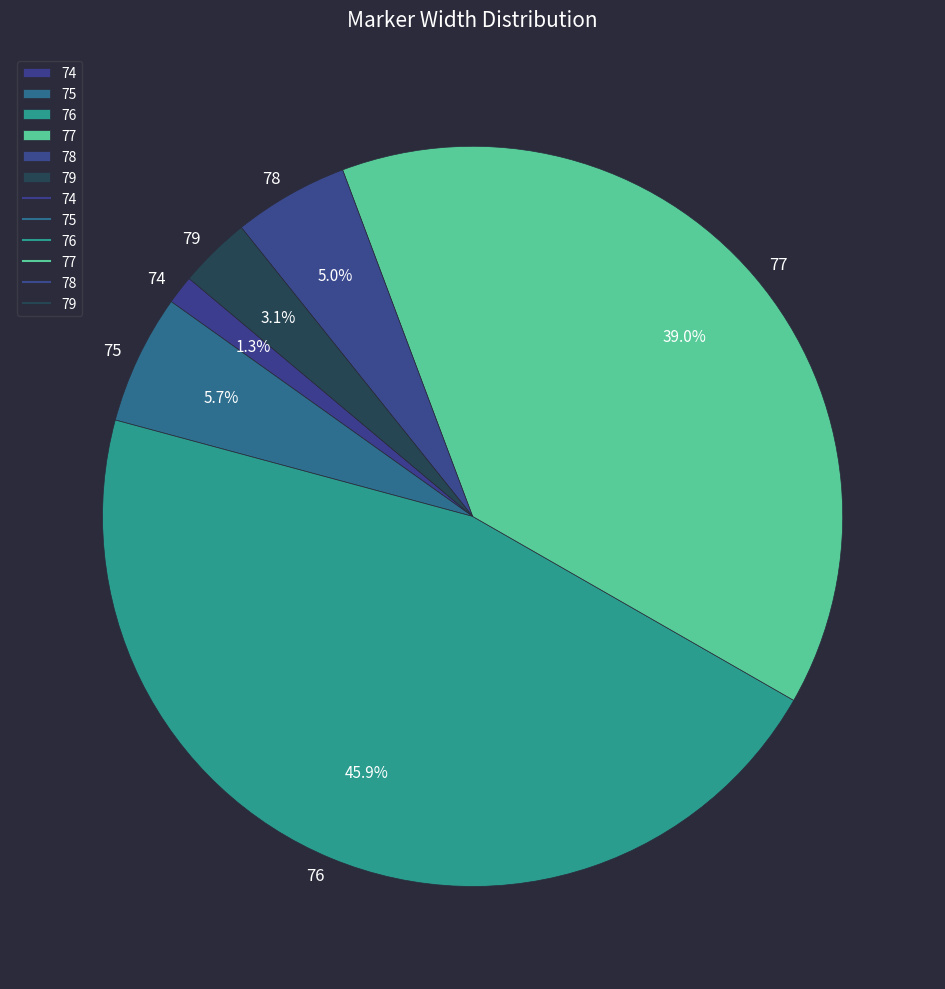

Combined, what portion of the pie is 79 and 77?

42.1%